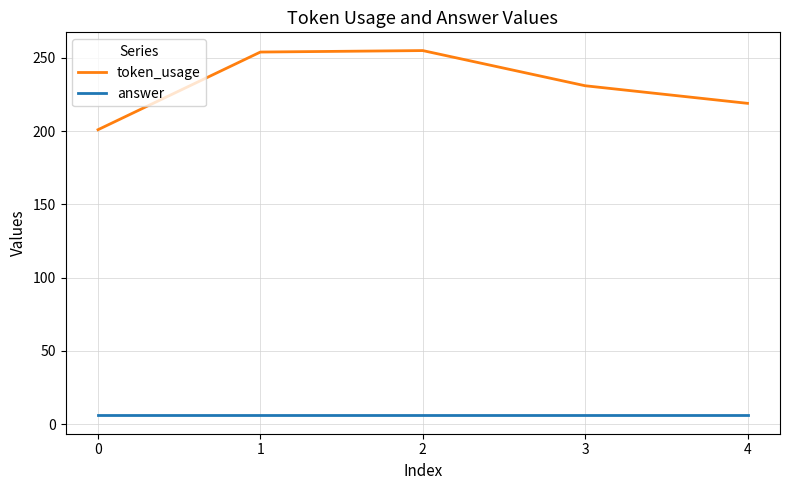

Does the chart have visible grid lines?

Yes